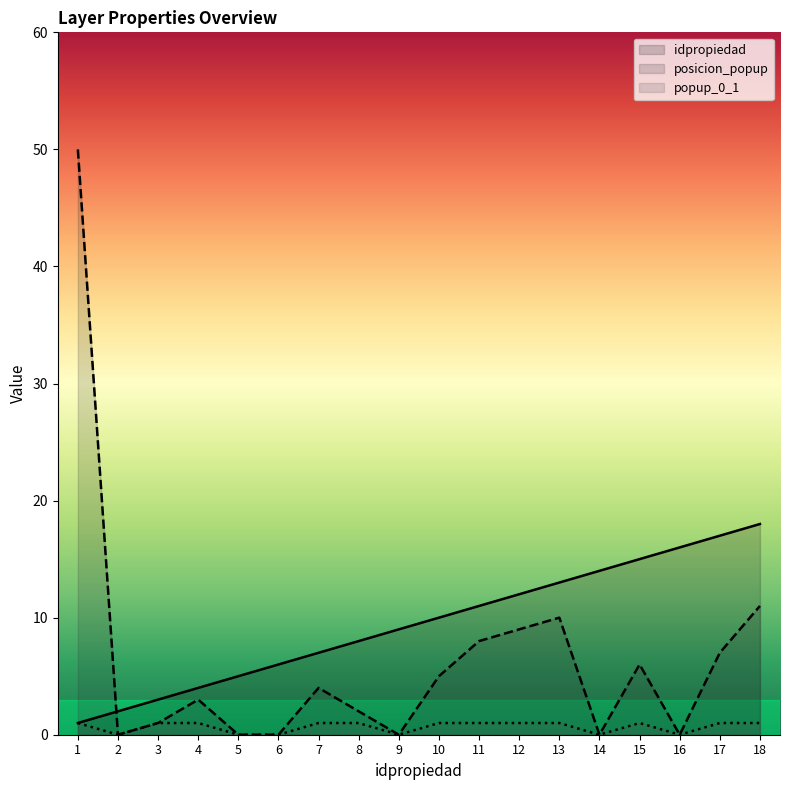

Which series has the largest total across all categories?

idpropiedad